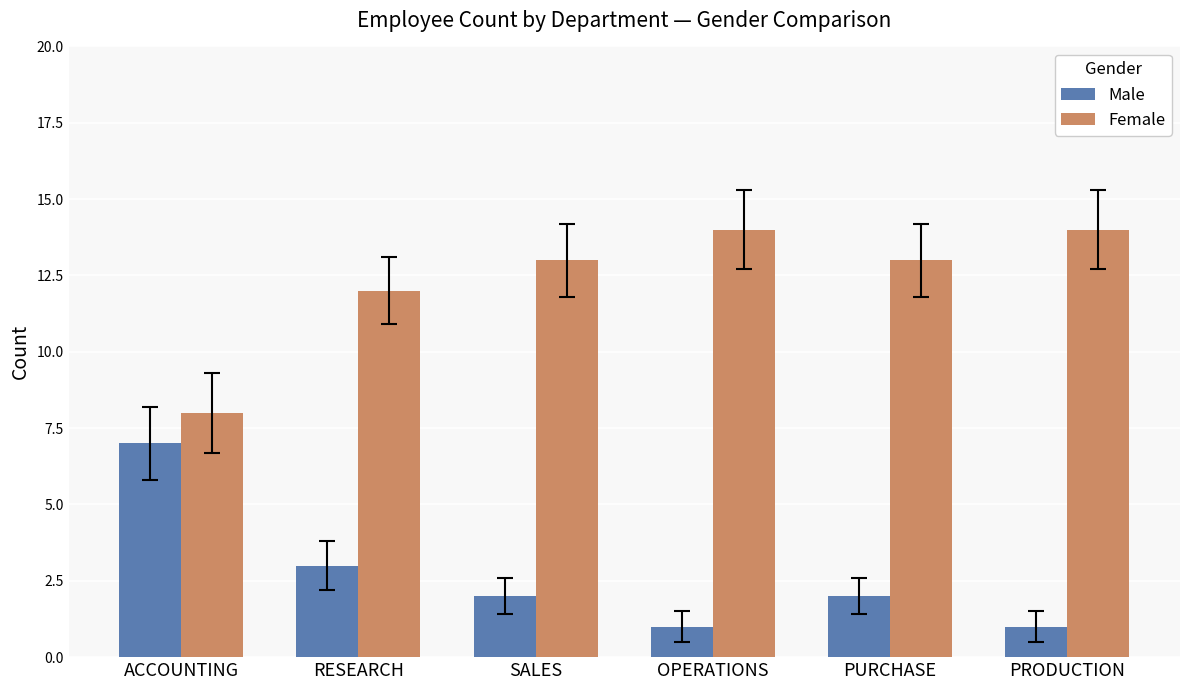

Reading left to right, extract all data points from this chart.

Male: ACCOUNTING=7	RESEARCH=3	SALES=2	OPERATIONS=1	PURCHASE=2	PRODUCTION=1
Female: ACCOUNTING=8	RESEARCH=12	SALES=13	OPERATIONS=14	PURCHASE=13	PRODUCTION=14